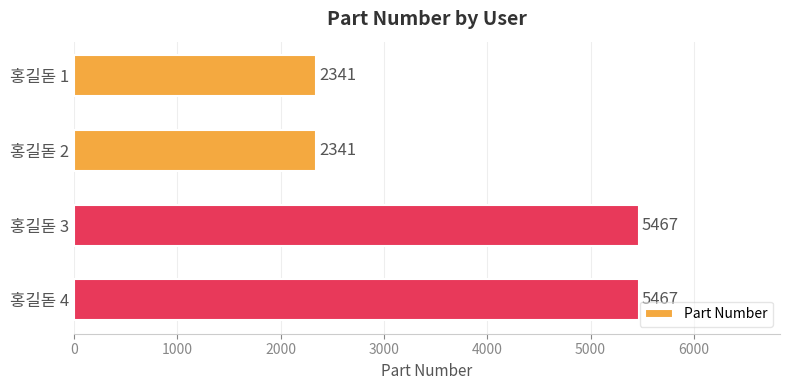

True or false: the data shows 5467 at 홍길돋 3.

True